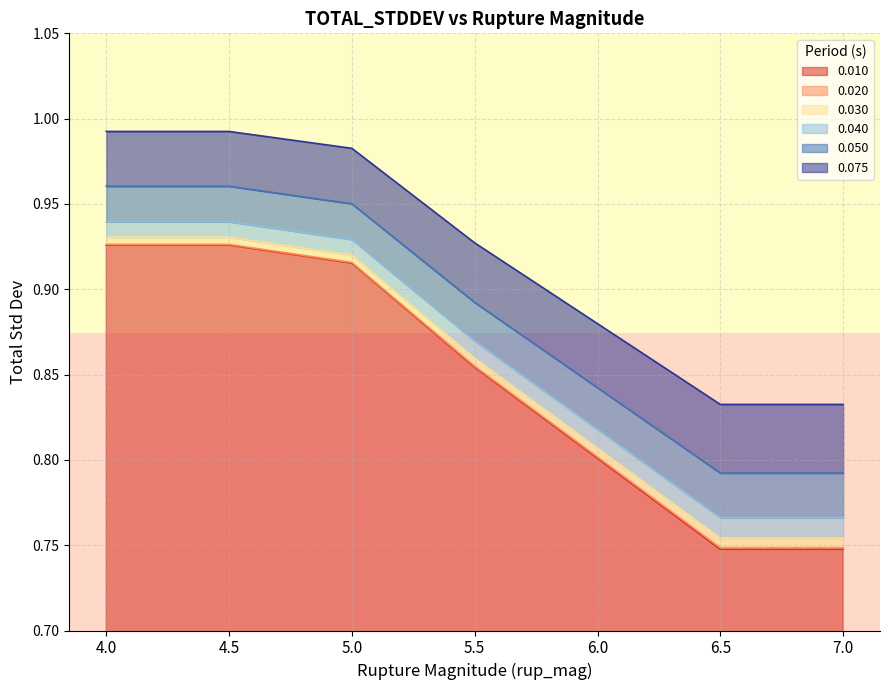

What are all the series names shown in the legend?

0.010, 0.020, 0.030, 0.040, 0.050, 0.075